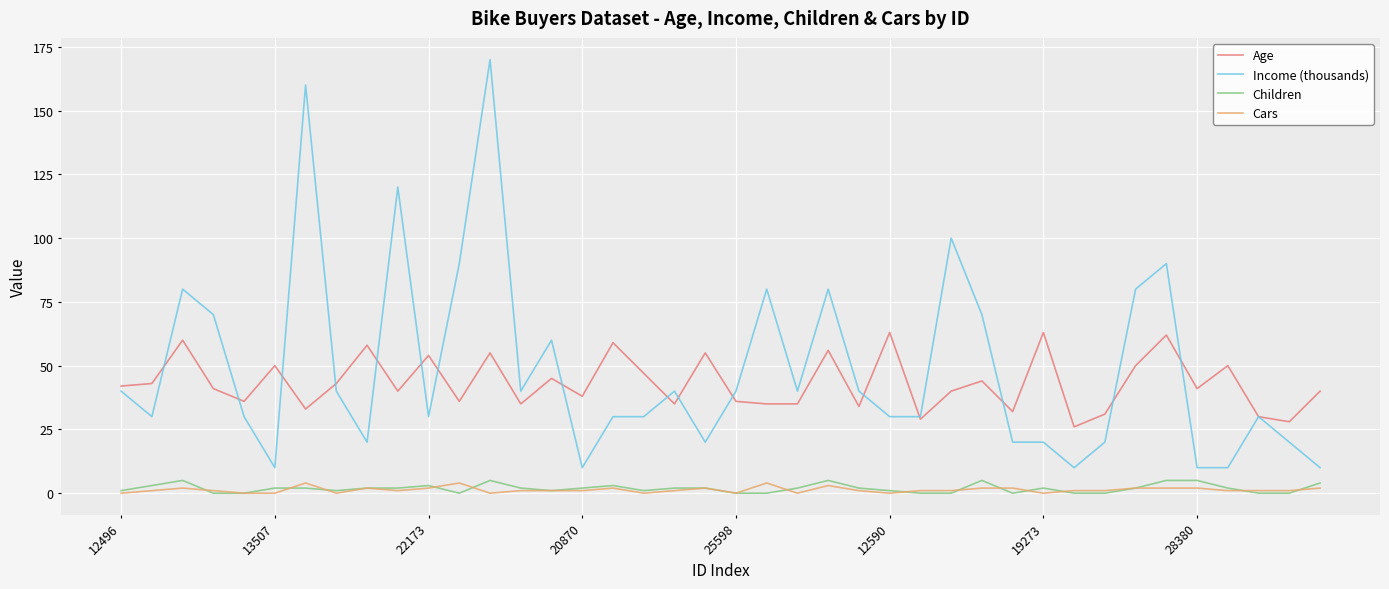

Does the chart have visible grid lines?

Yes